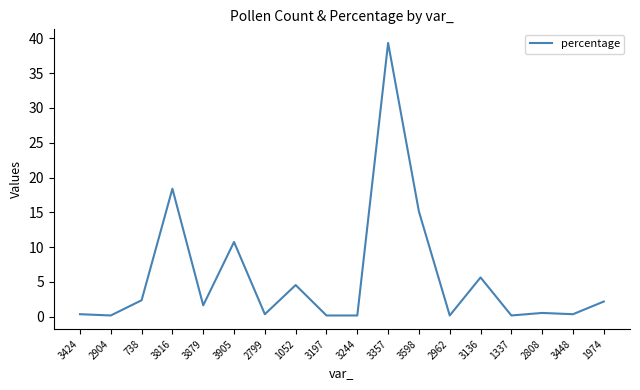

Reading right to left, extract all data points from this chart.

1974=2.2	3448=0.4	2808=0.5	1337=0.2	3136=5.6	2962=0.2	3598=15.1	3357=39.3	3244=0.2	3197=0.2	1052=4.6	2799=0.4	3905=10.7	3879=1.6	3816=18.4	738=2.4	2904=0.2	3424=0.4